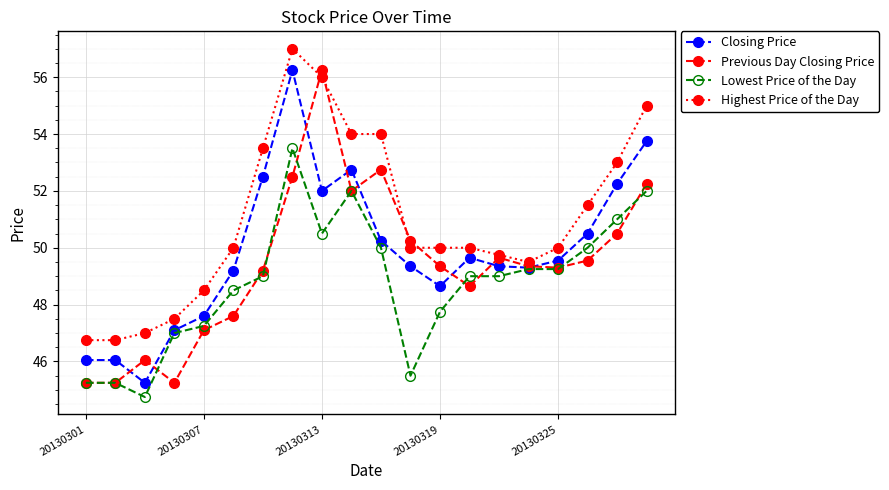

Is this an area chart (filled region under the line)?

No